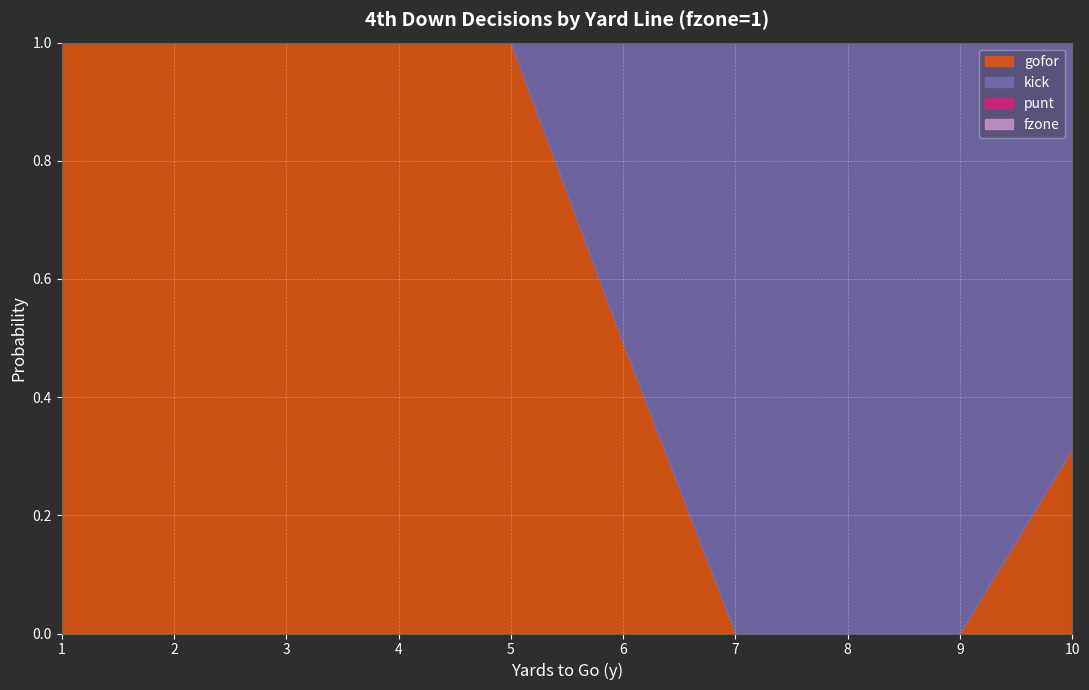

Between which two adjacent categories do kick and gofor first intersect?

5 and 6